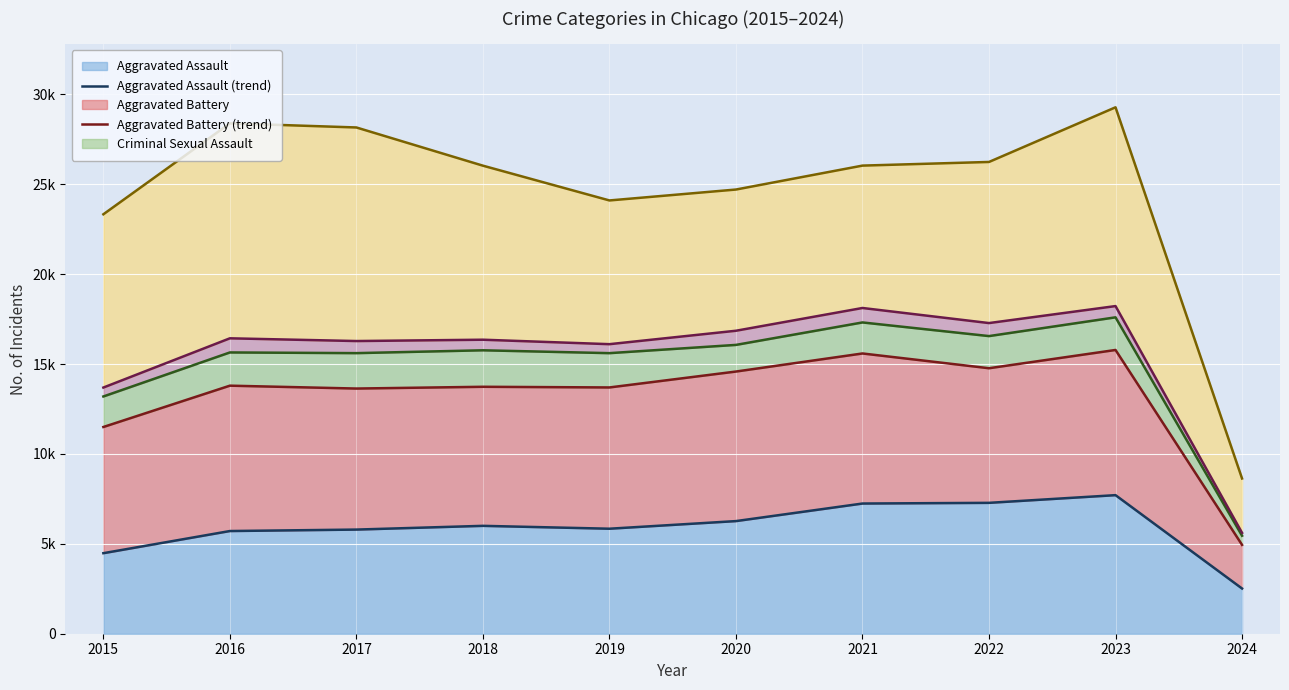

Which label corresponds to the smallest value in the chart?

2024